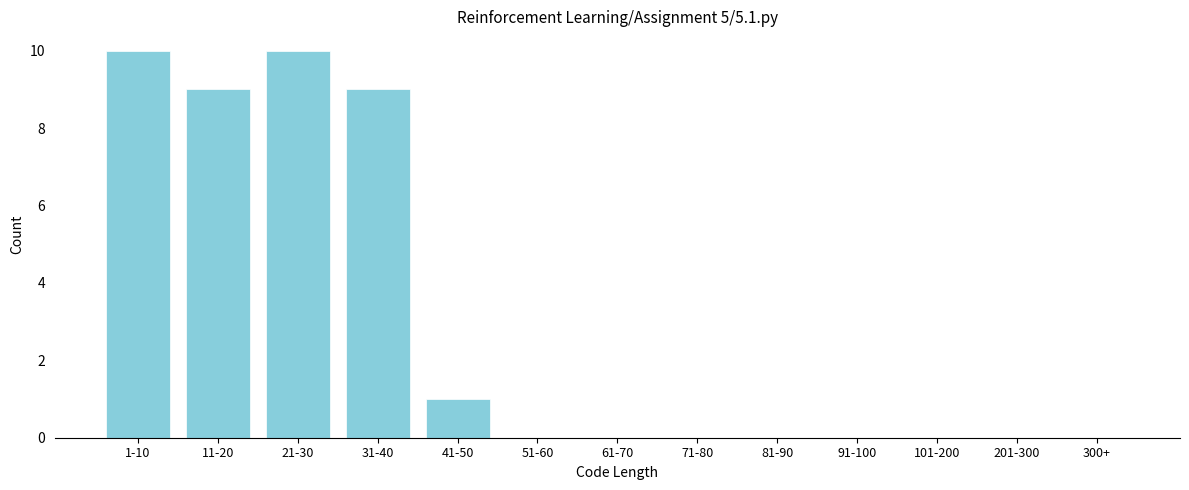

Reading left to right, transcribe all the data shown in this chart.

1-10=10	11-20=9	21-30=10	31-40=9	41-50=1	51-60=0	61-70=0	71-80=0	81-90=0	91-100=0	101-200=0	201-300=0	300+=0